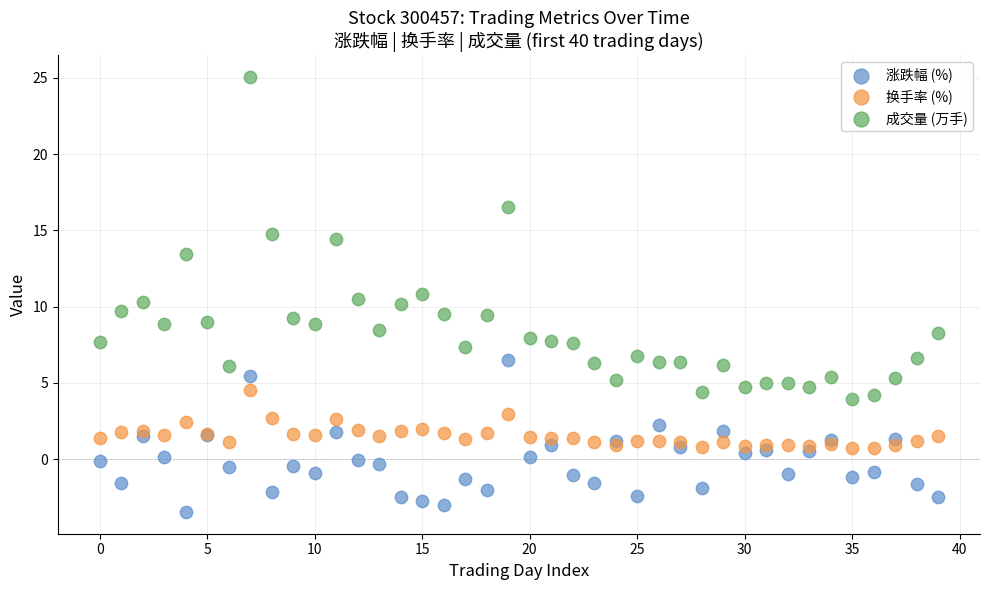

What are all the series names shown in the legend?

涨跌幅 (%), 换手率 (%), 成交量 (万手)